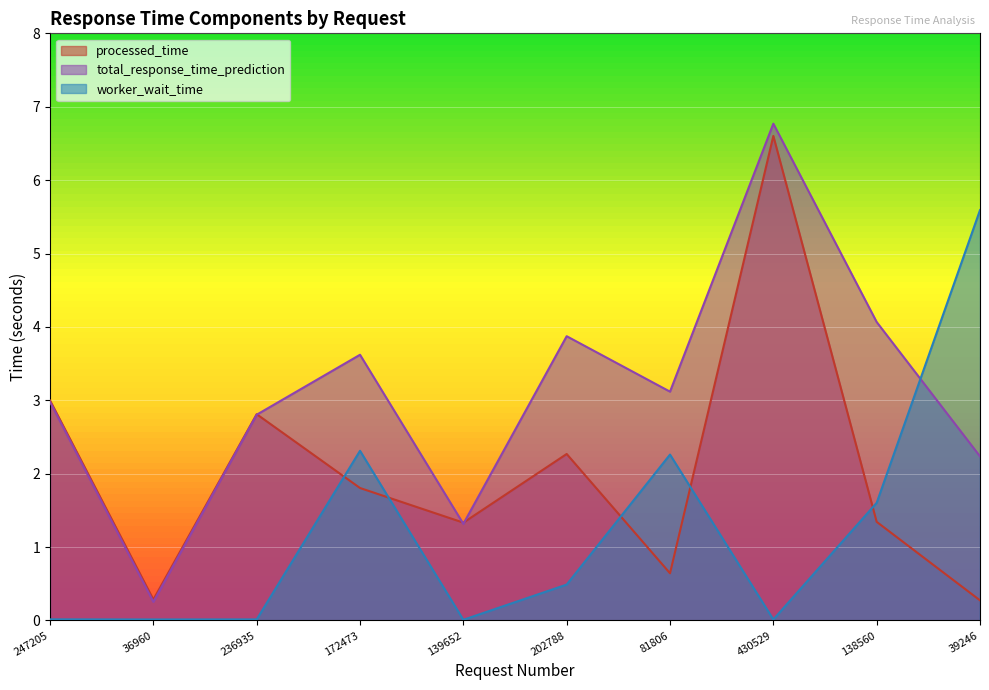

What is the label of the 10th point from the left?

39246